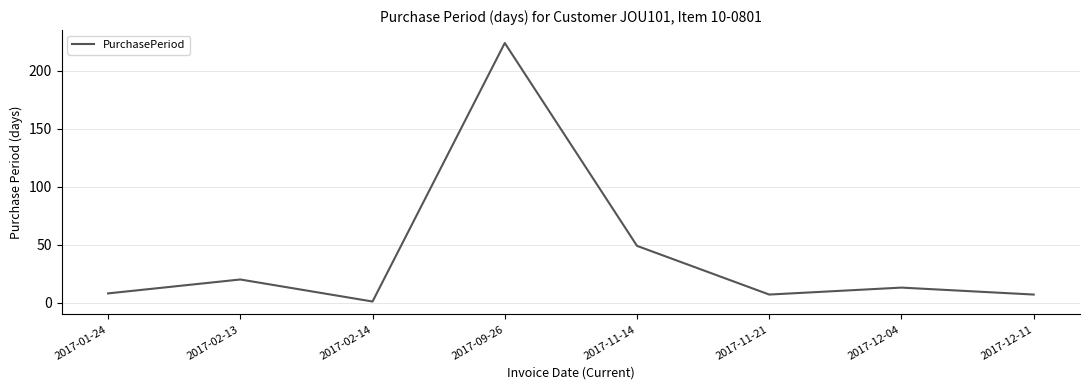

How many values are below 13?

4